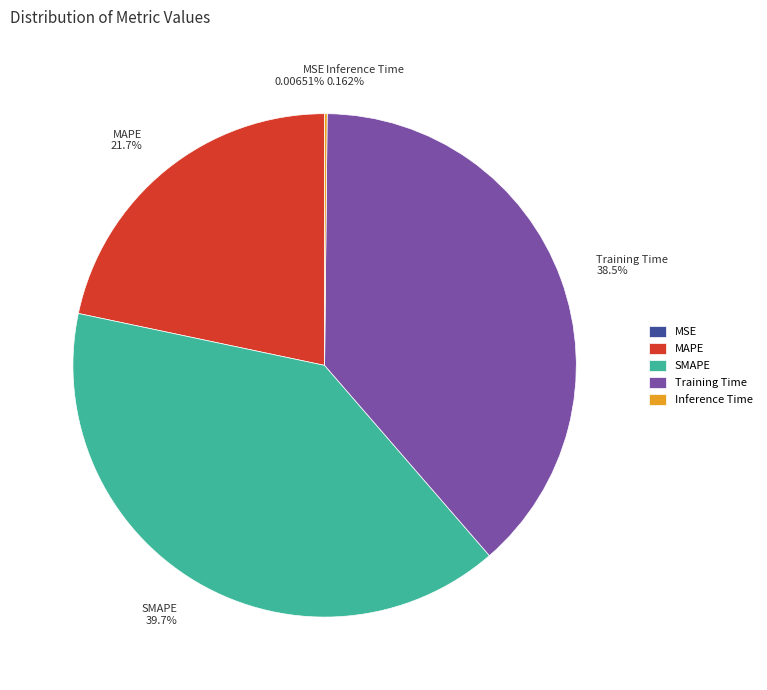

Is there any slice that represents more than half of the pie?

No